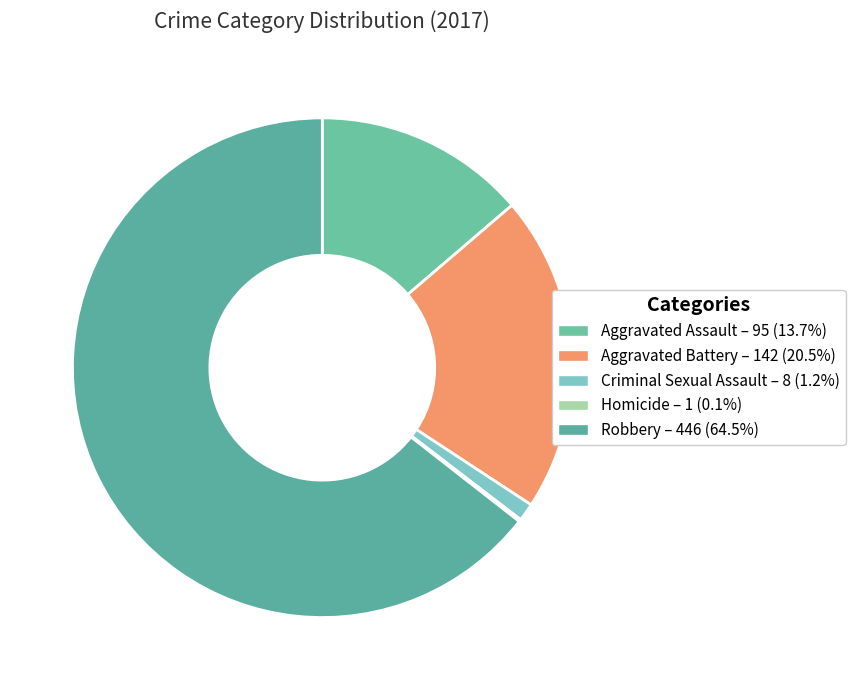

Is it true that Aggravated Assault is 24% of the pie?

False